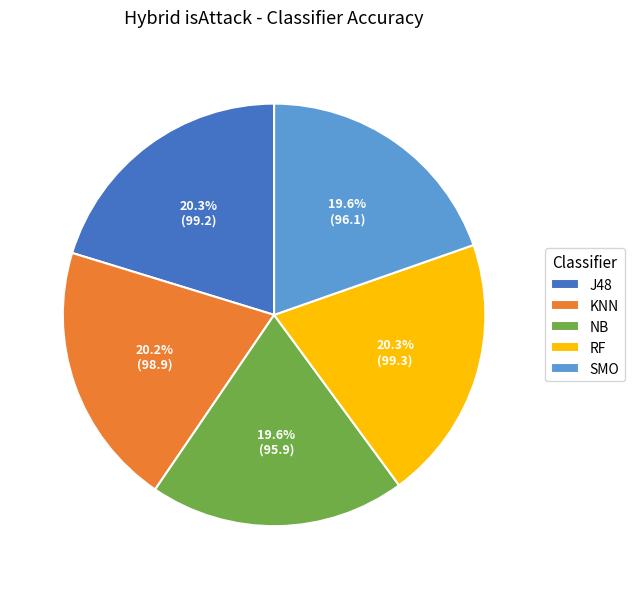

Count the number of slices in the pie.

5